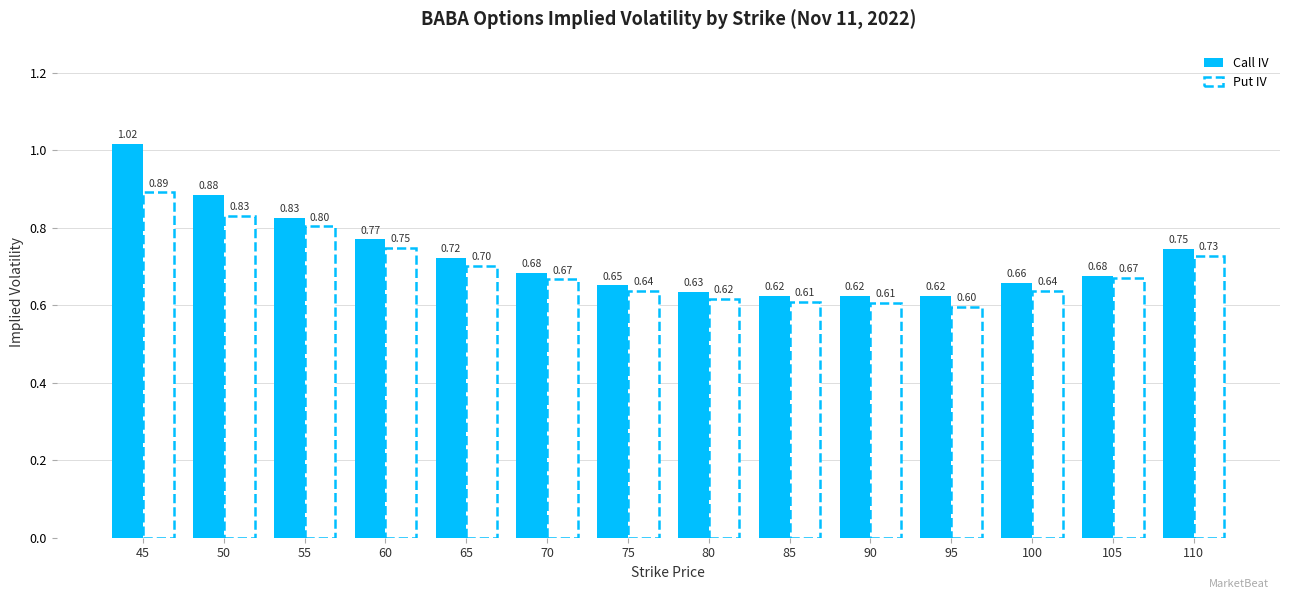

What is the difference between the maximum and minimum values in the Put IV series?

0.3